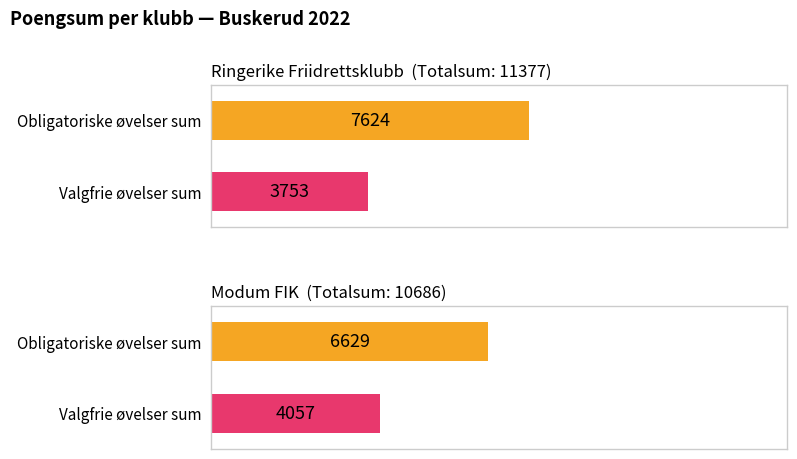

What is the sum of the Valgfrie øvelser sum values at Modum FIK and Ringerike Friidrettsklubb?

7810